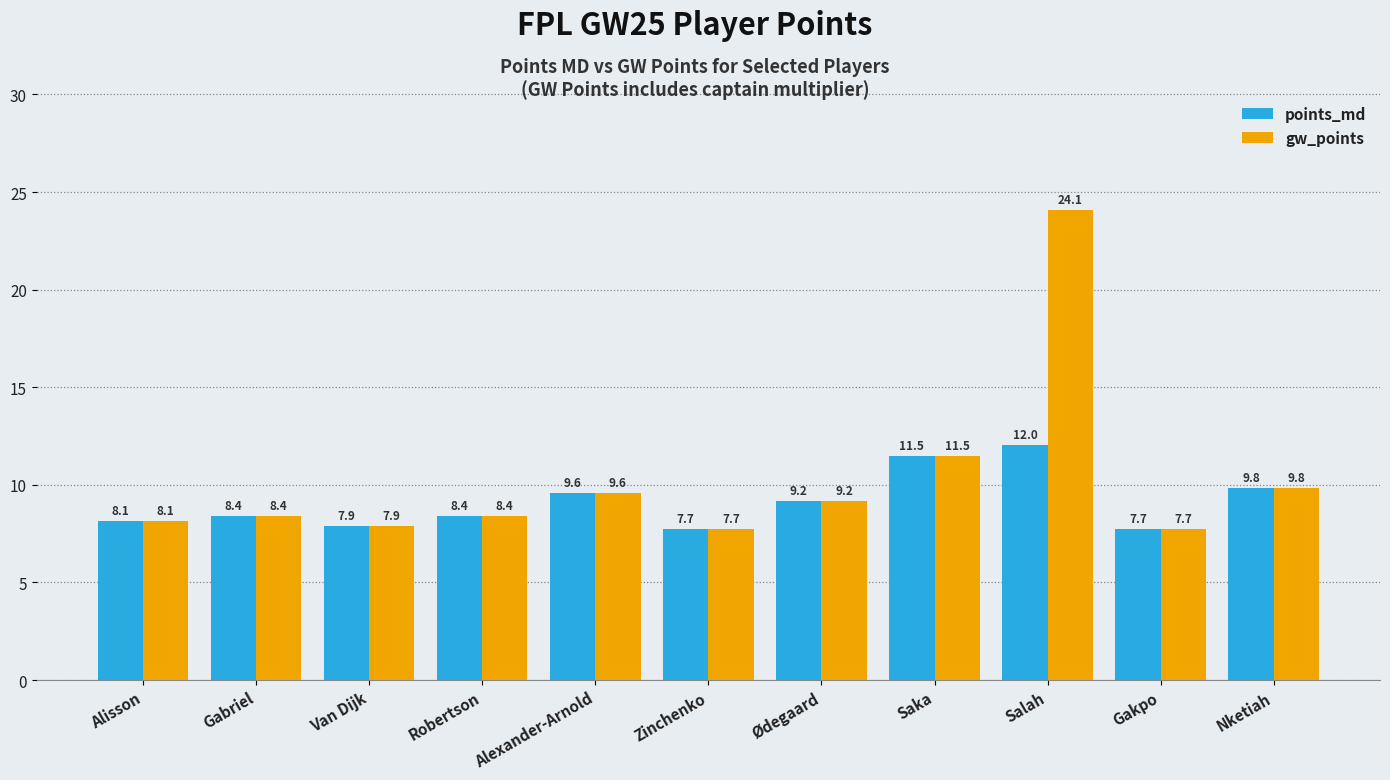

What is the smallest value displayed?

7.7